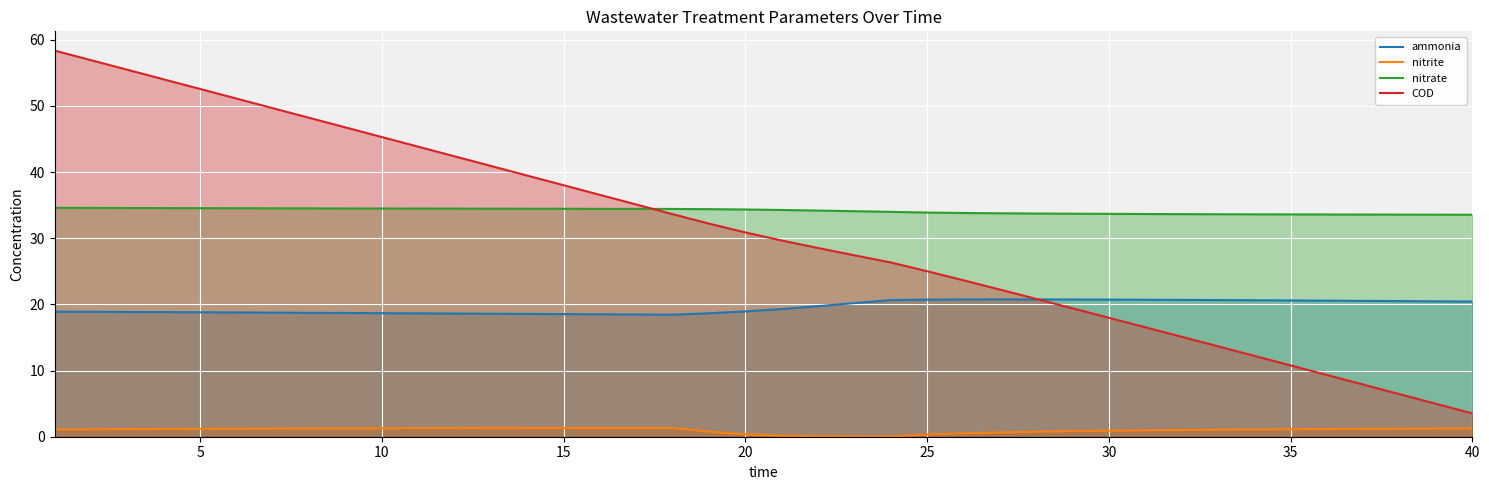

The COD series shows 17.3 at 15. True or false?

False